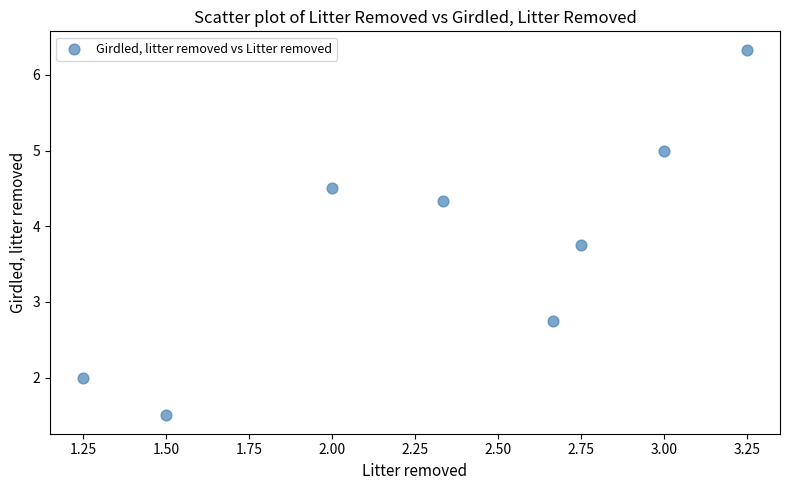

What Y value in the scatter plot is closest to 3?

2.8